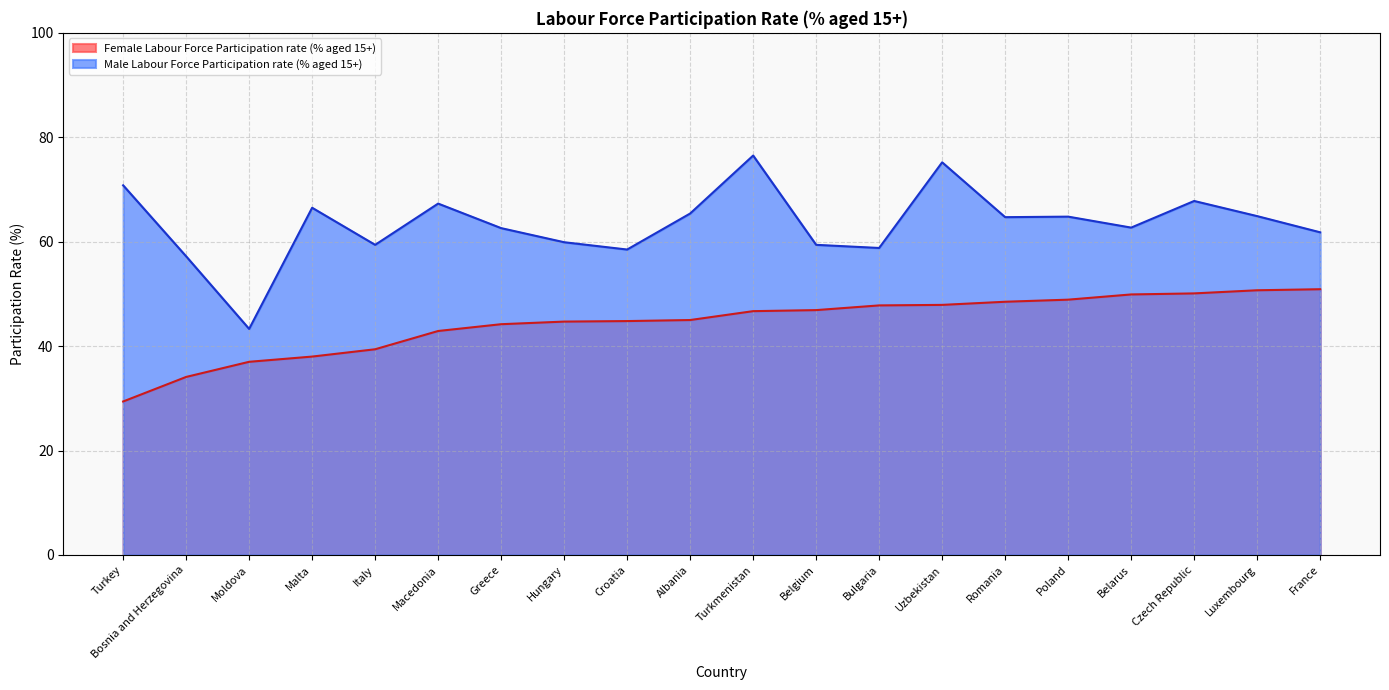

At how many categories does at least one series exceed 37?

20